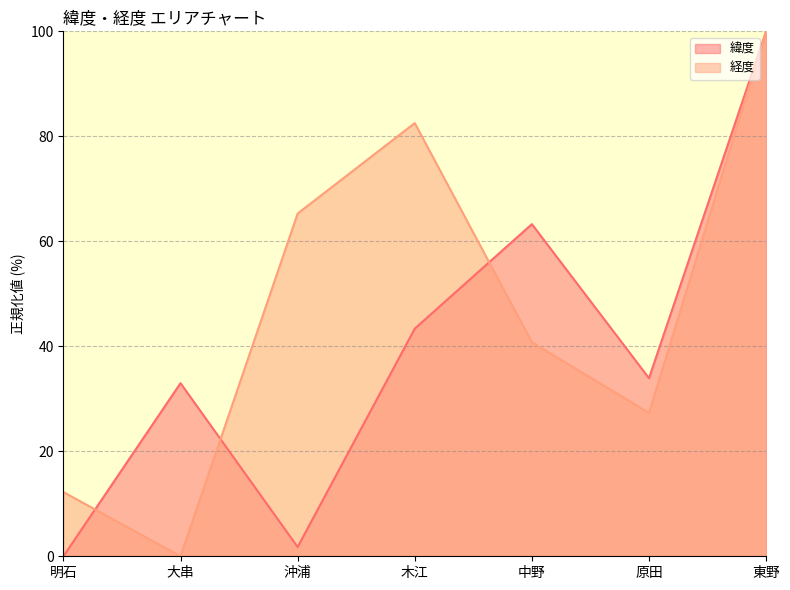

How many values in 緯度 are above zero?

6